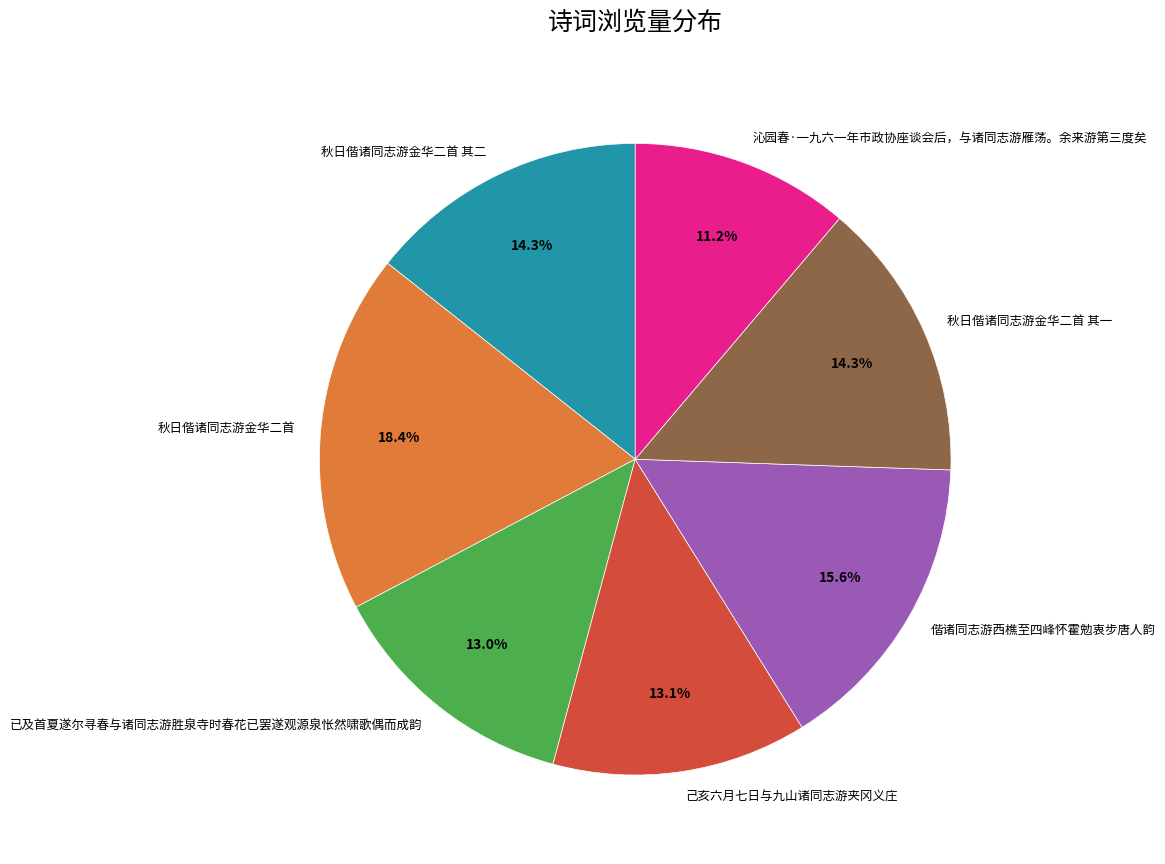

How much of the chart is everything except 秋日偕诸同志游金华二首 其二?

85.7%